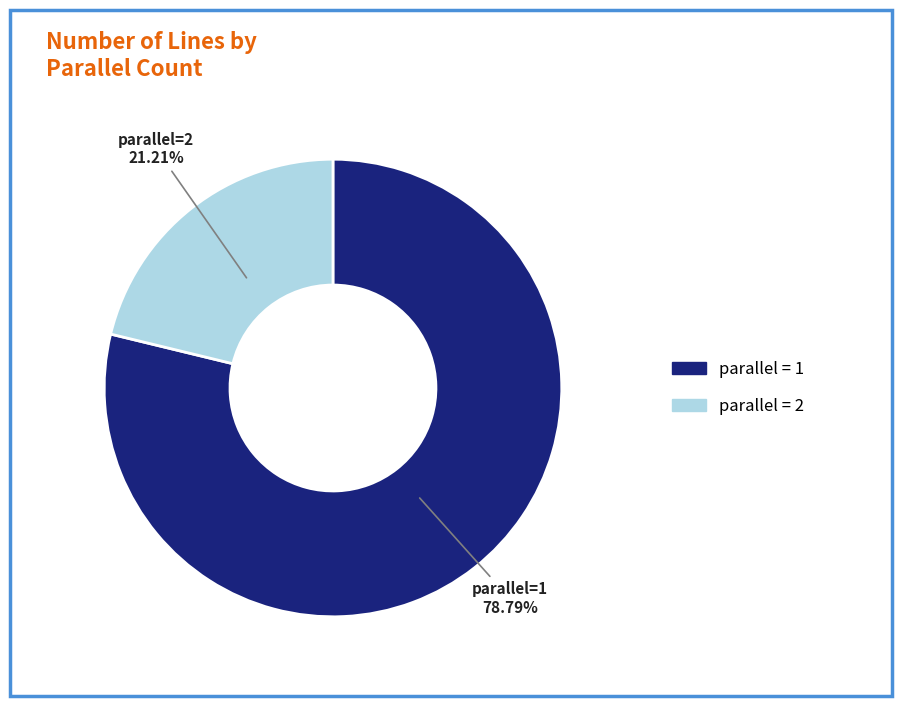

Is there any slice that represents more than half of the pie?

Yes